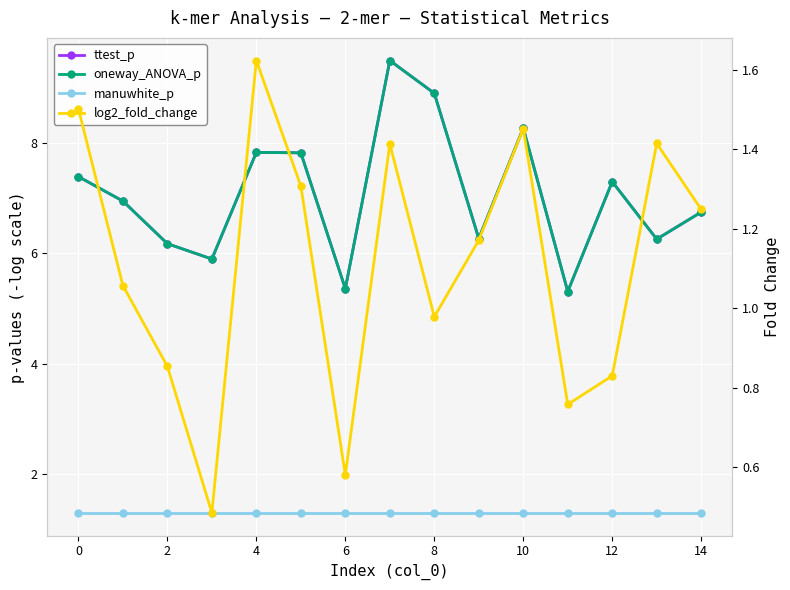

What is the total value across all series at 13?

15.2